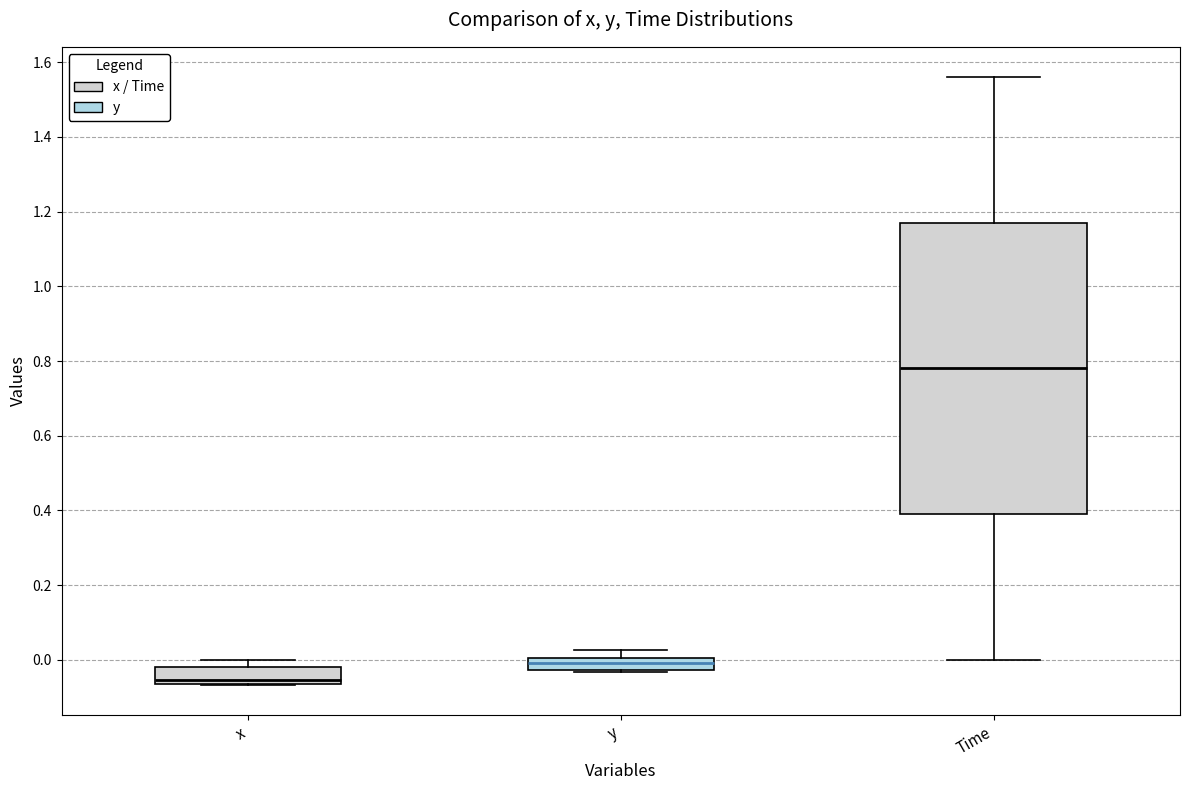

Which box's median line is the highest?

Time